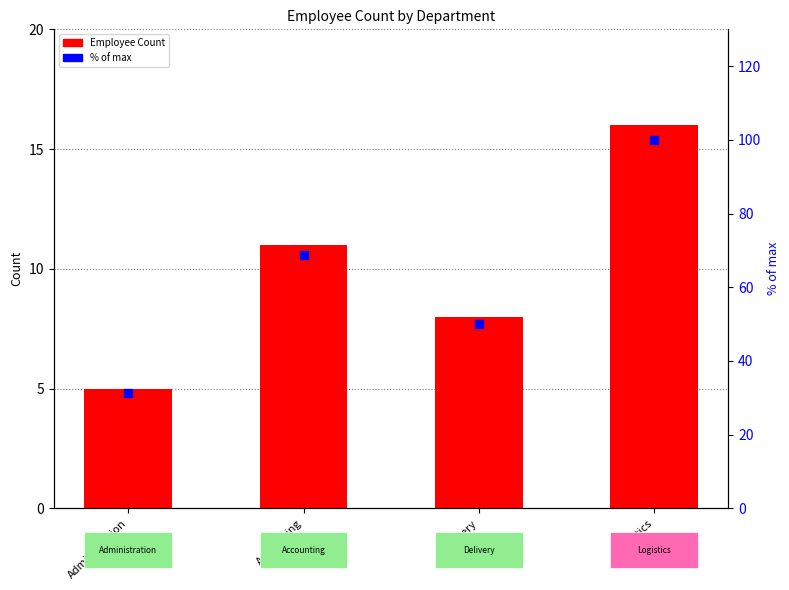

Which series has the largest Y range (max minus min)?

% of max